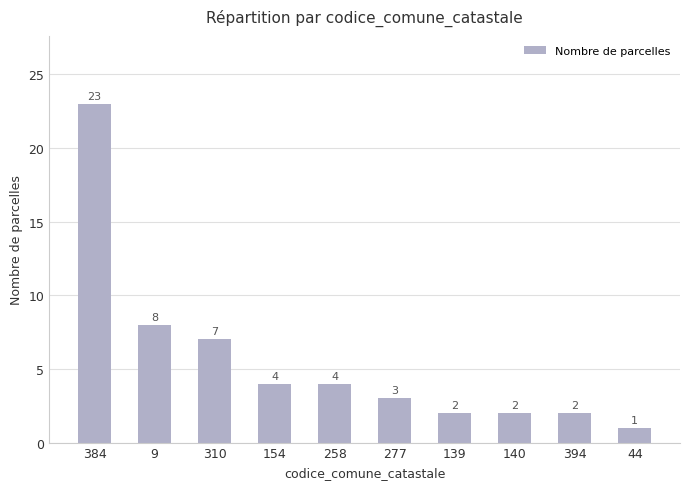

Approximately how many times larger is the value at 258 compared to 384?

0.2